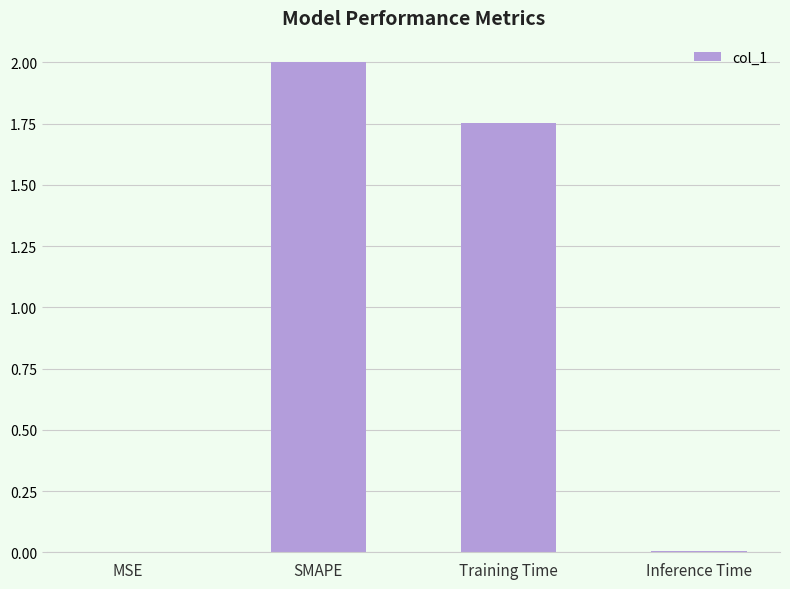

What is the maximum value shown in the chart?

2.0